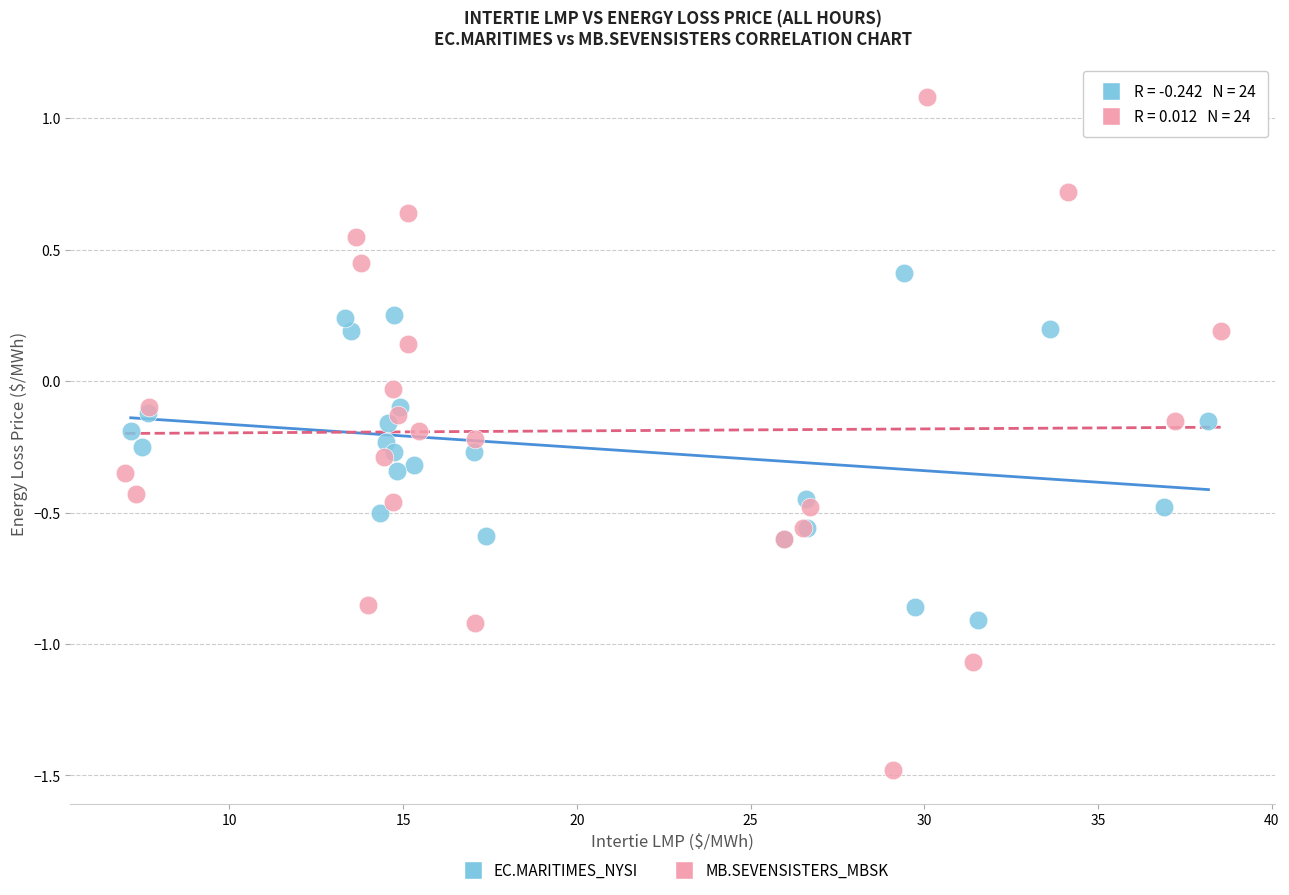

Which series contains the highest Y value?

MB.SEVENSISTERS_MBSK